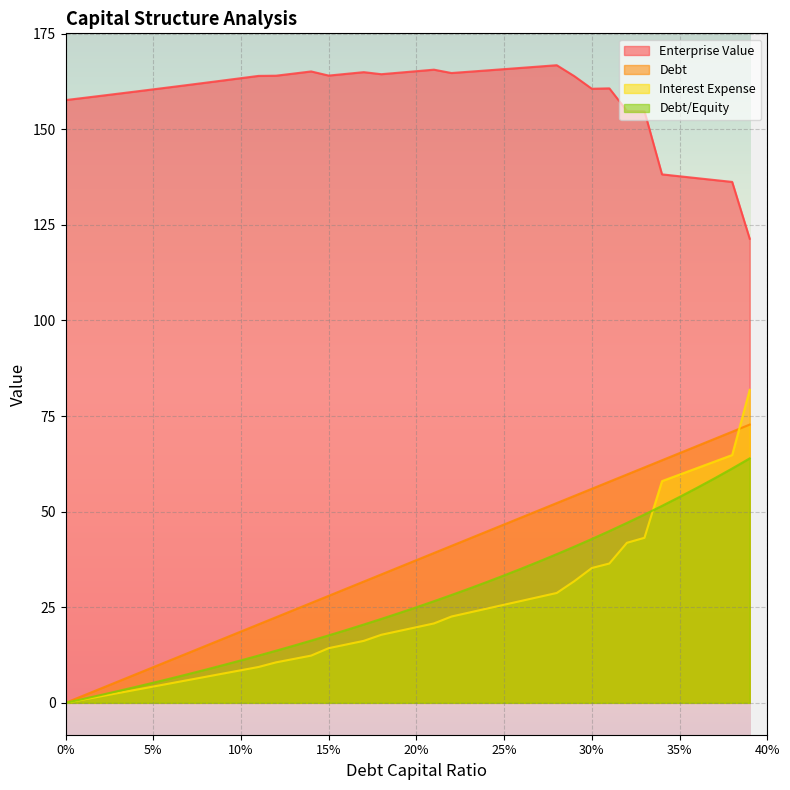

True or false: Enterprise Value and Debt cross at least once.

False